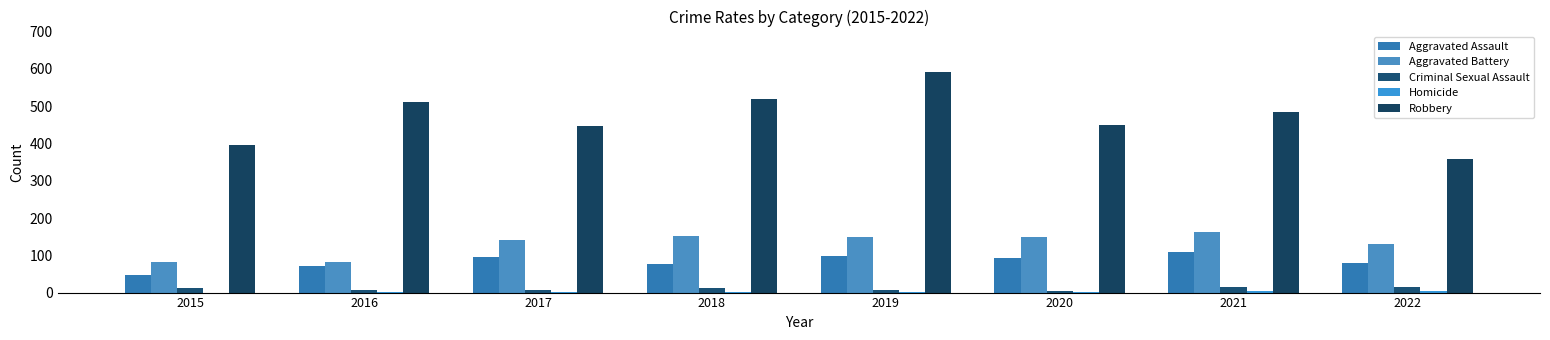

Reading left to right, extract all data points from this chart.

Aggravated Assault: 46	71	95	77	98	94	110	78
Aggravated Battery: 82	82	142	152	148	150	163	131
Criminal Sexual Assault: 12	8	8	11	8	3	15	16
Homicide: 0	1	1	1	2	2	4	4
Robbery: 395	510	446	519	591	450	484	357